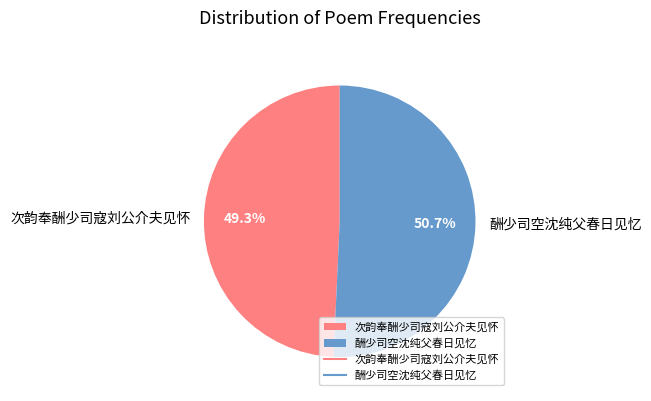

What percentage is the 酬少司空沈纯父春日见忆 slice, to the nearest percent?

51%